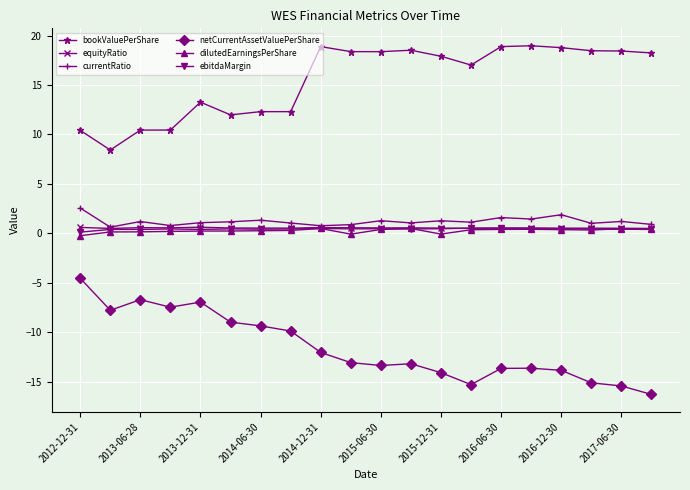

True or false: bookValuePerShare has more than 2 points higher than both neighbors.

True